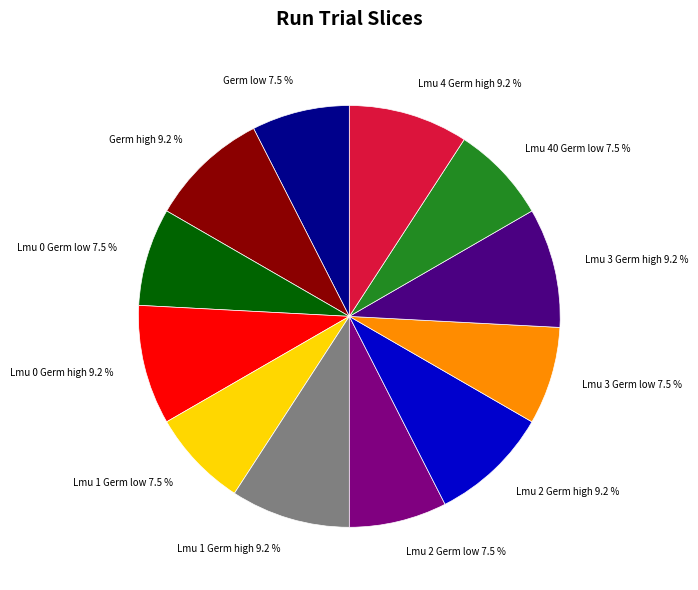

What is the ratio of the value at Lmu 2 Germ high to the value at Lmu 0 Germ high?

1.0